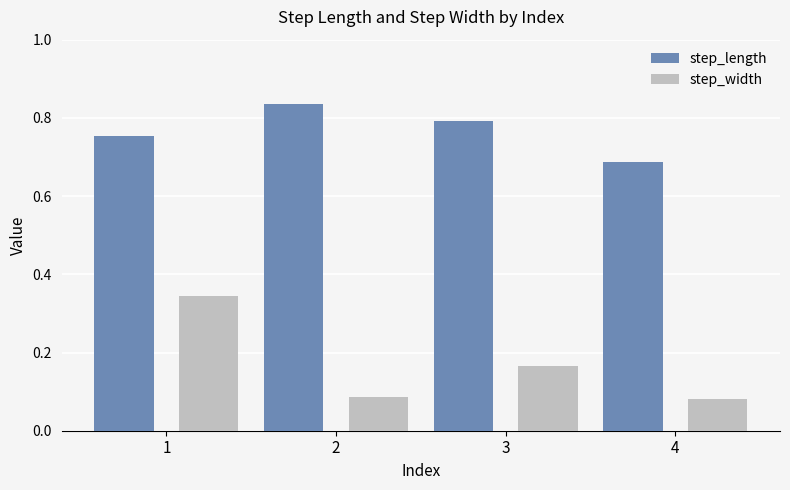

How many step_length values are between 0 and 1?

4